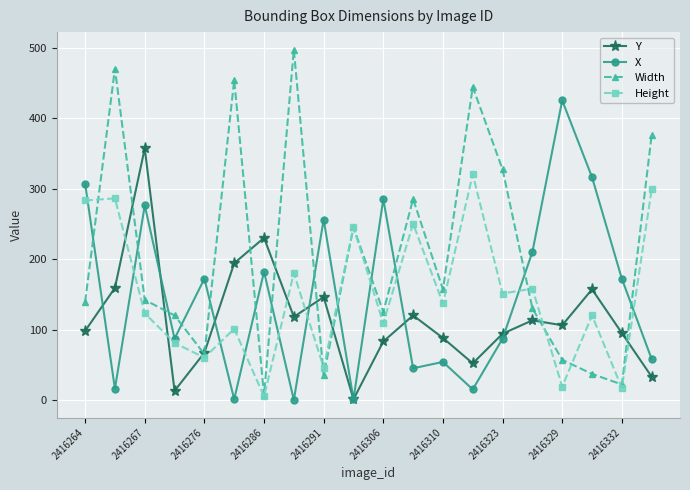

Which series has the largest total across all categories?

Width